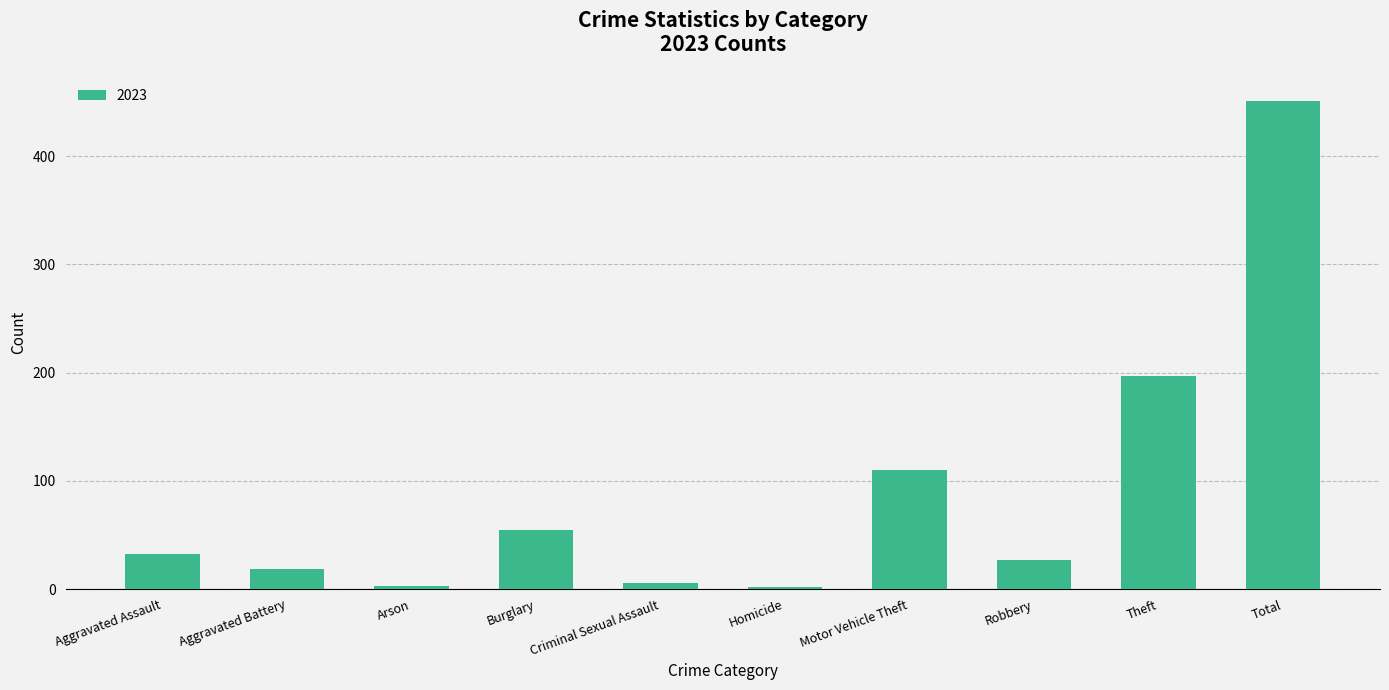

What is the average value?

90